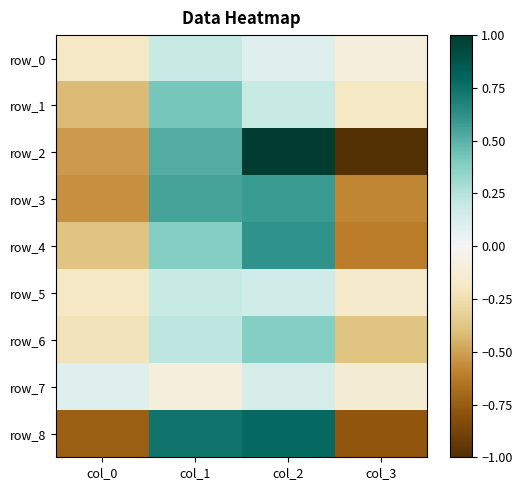

Between col_2 and col_3, which series saw the biggest shift?

row_2